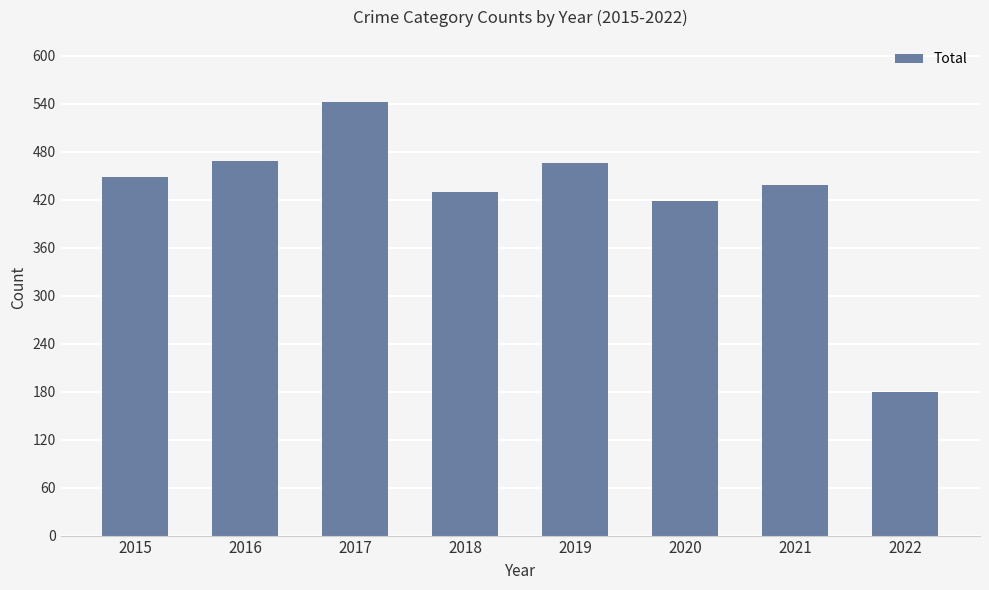

Reading left to right, list all the values displayed in this chart.

448	469	542	430	466	419	439	180